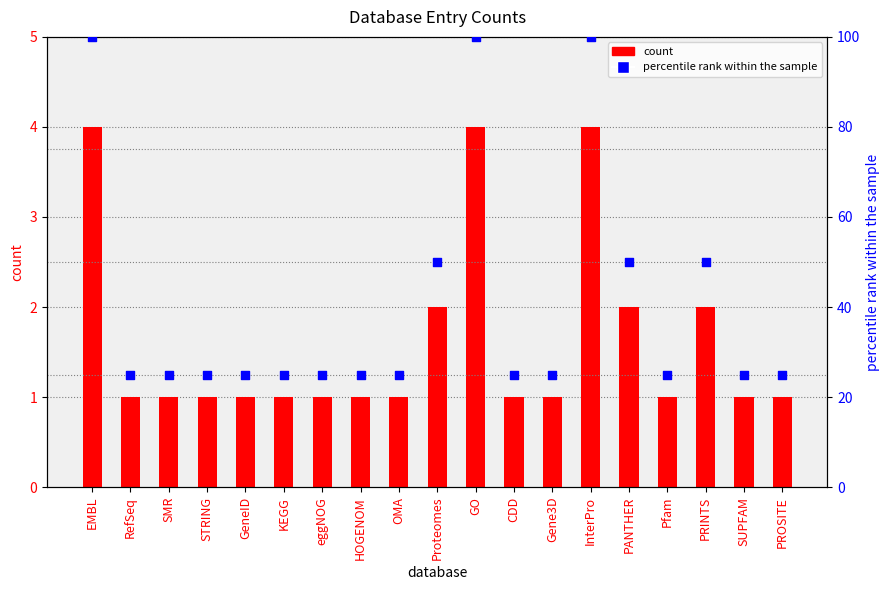

What are all the series names shown in the legend?

count, percentile rank within the sample